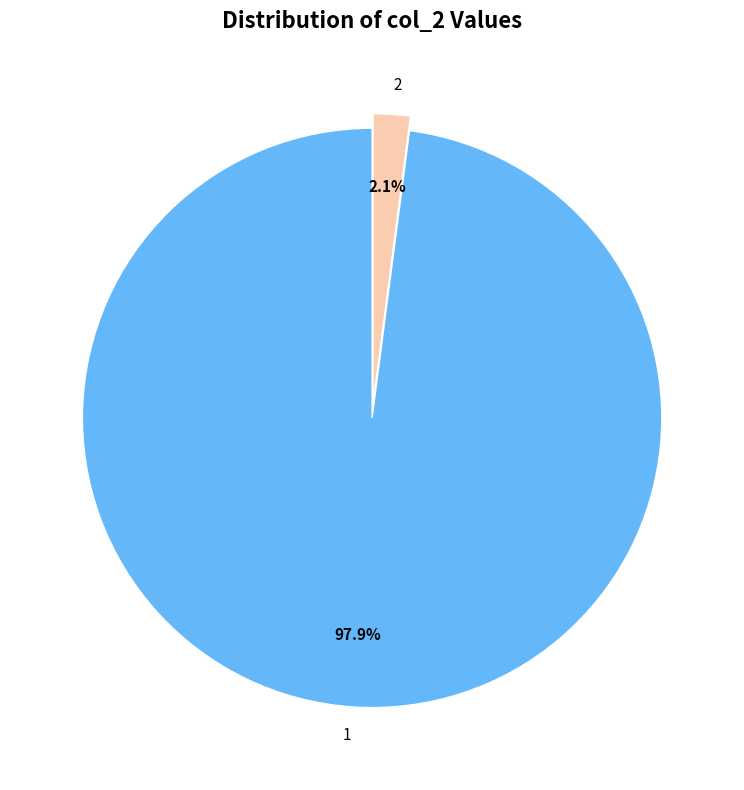

How many slices are in this pie chart?

2